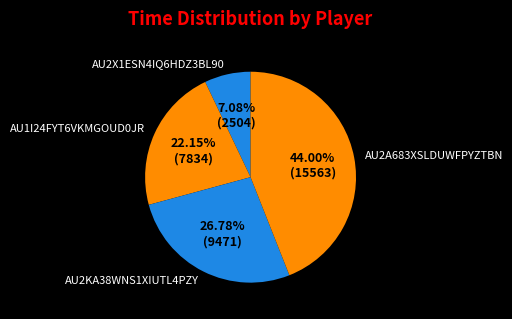

Combined, do AU2KA38WNS1XIUTL4PZY and AU2X1ESN4IQ6HDZ3BL90 account for over 50%?

No